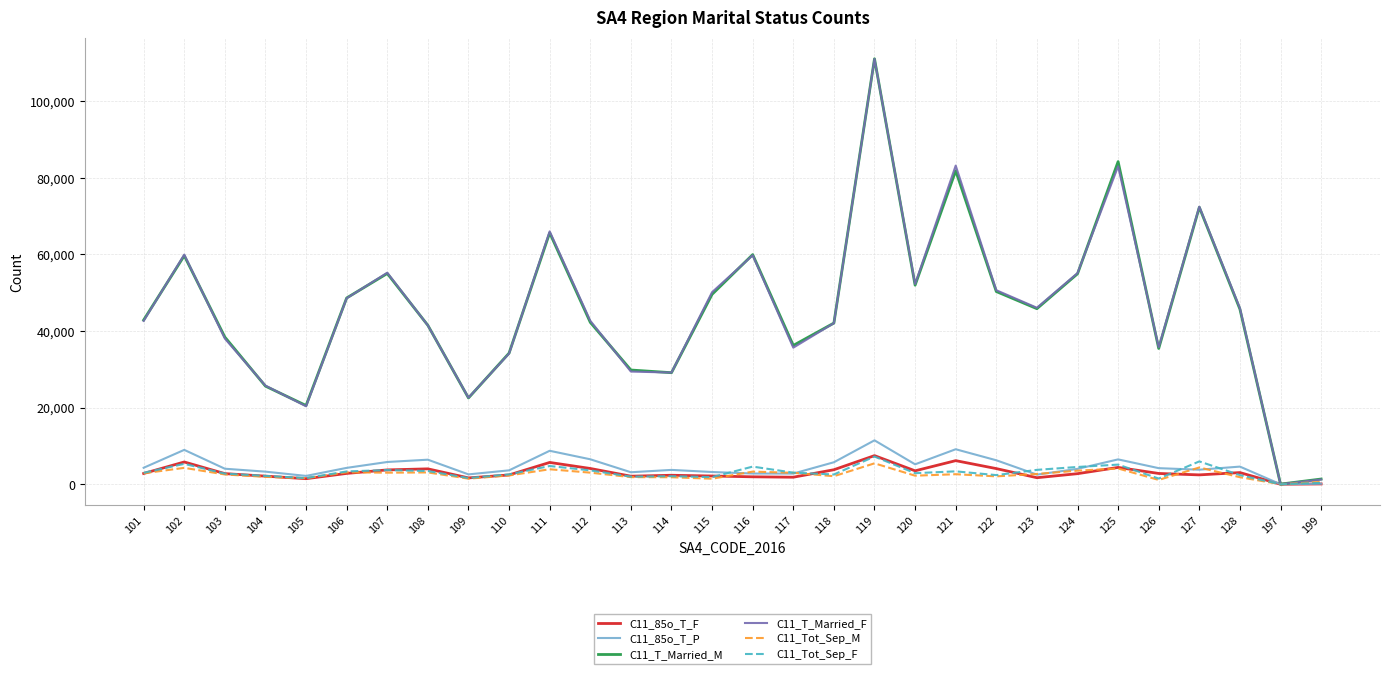

At which category is the sum across all series the highest?

119